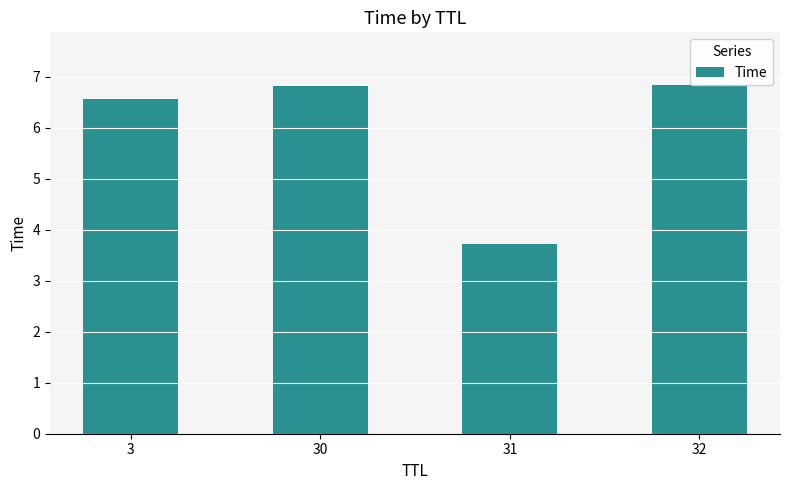

List the labels in order of value, smallest first.

31, 3, 30, 32